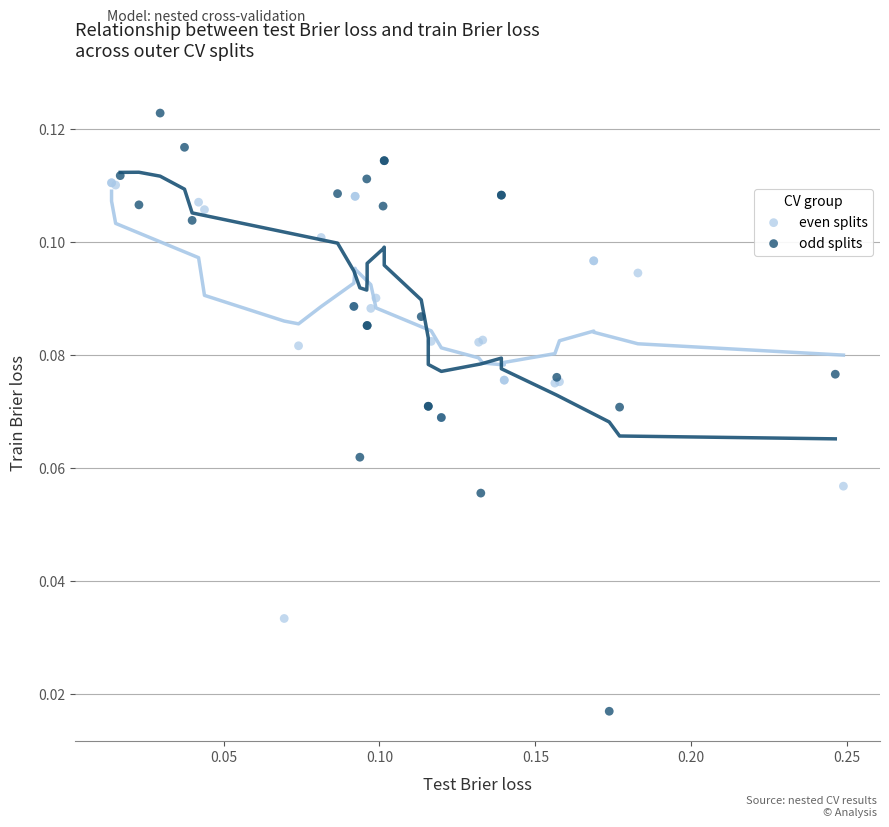

What are all the series names shown in the legend?

even splits, odd splits